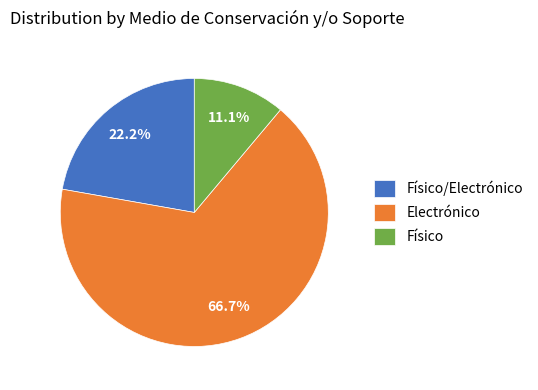

Which category has the smallest portion of the pie?

Físico